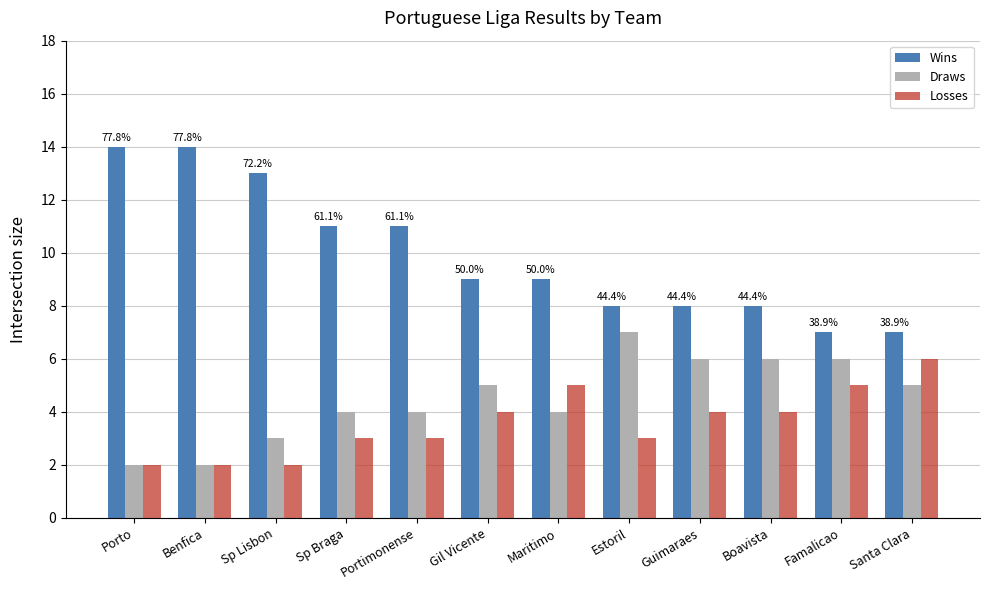

Which series changed the most between Benfica and Gil Vicente?

Wins